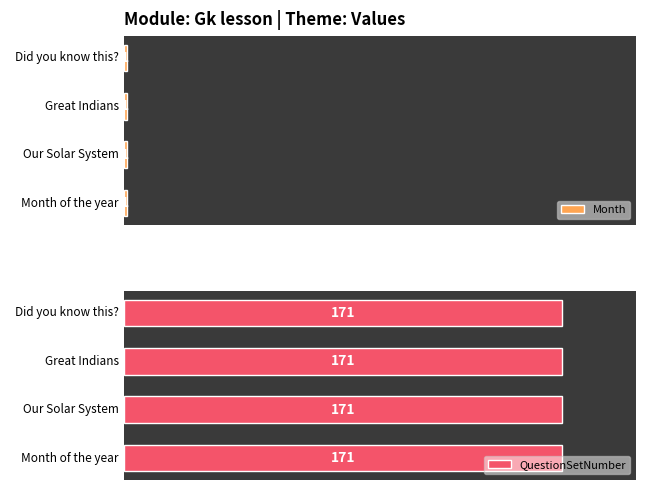

What are all the series names shown in the legend?

Month, QuestionSetNumber